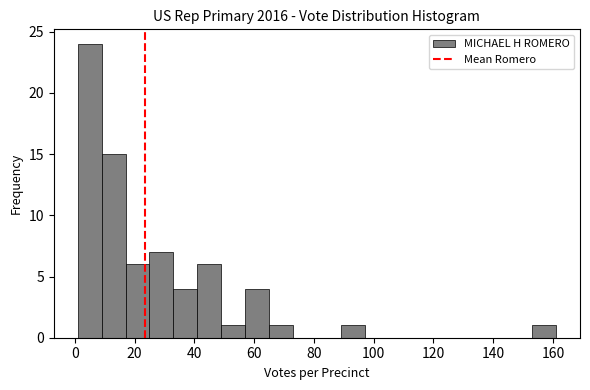

Over which range of the x-axis is the bar tallest?

1 to 9